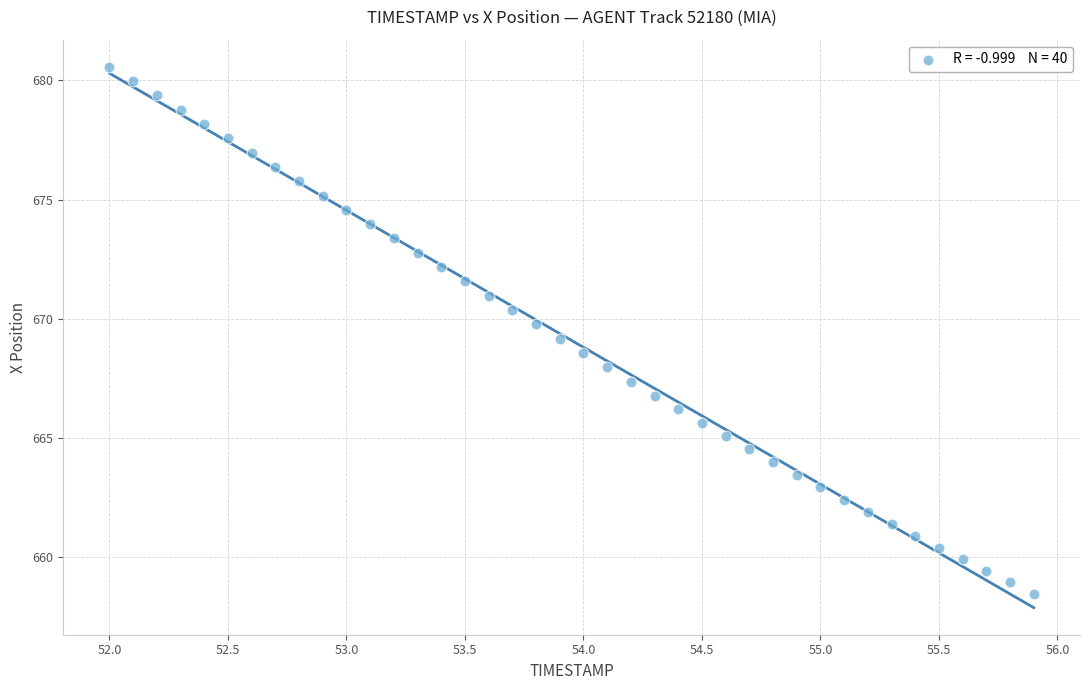

What is the range of Y values (max minus min)?

22.1